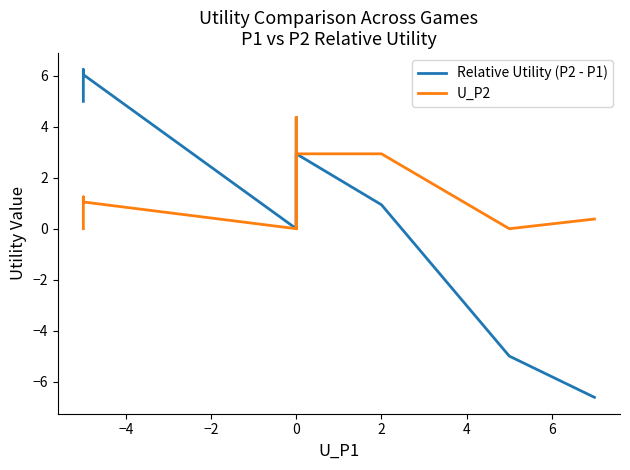

Reading right to left, list all the values displayed in this chart.

Relative Utility (P2 - P1): -6.6	-5.0	0.9	2.9	0.0	4.4	0.0	6.0	6.2	5.0
U_P2: 0.4	0.0	2.9	2.9	0.0	4.4	0.0	1.1	1.2	0.0